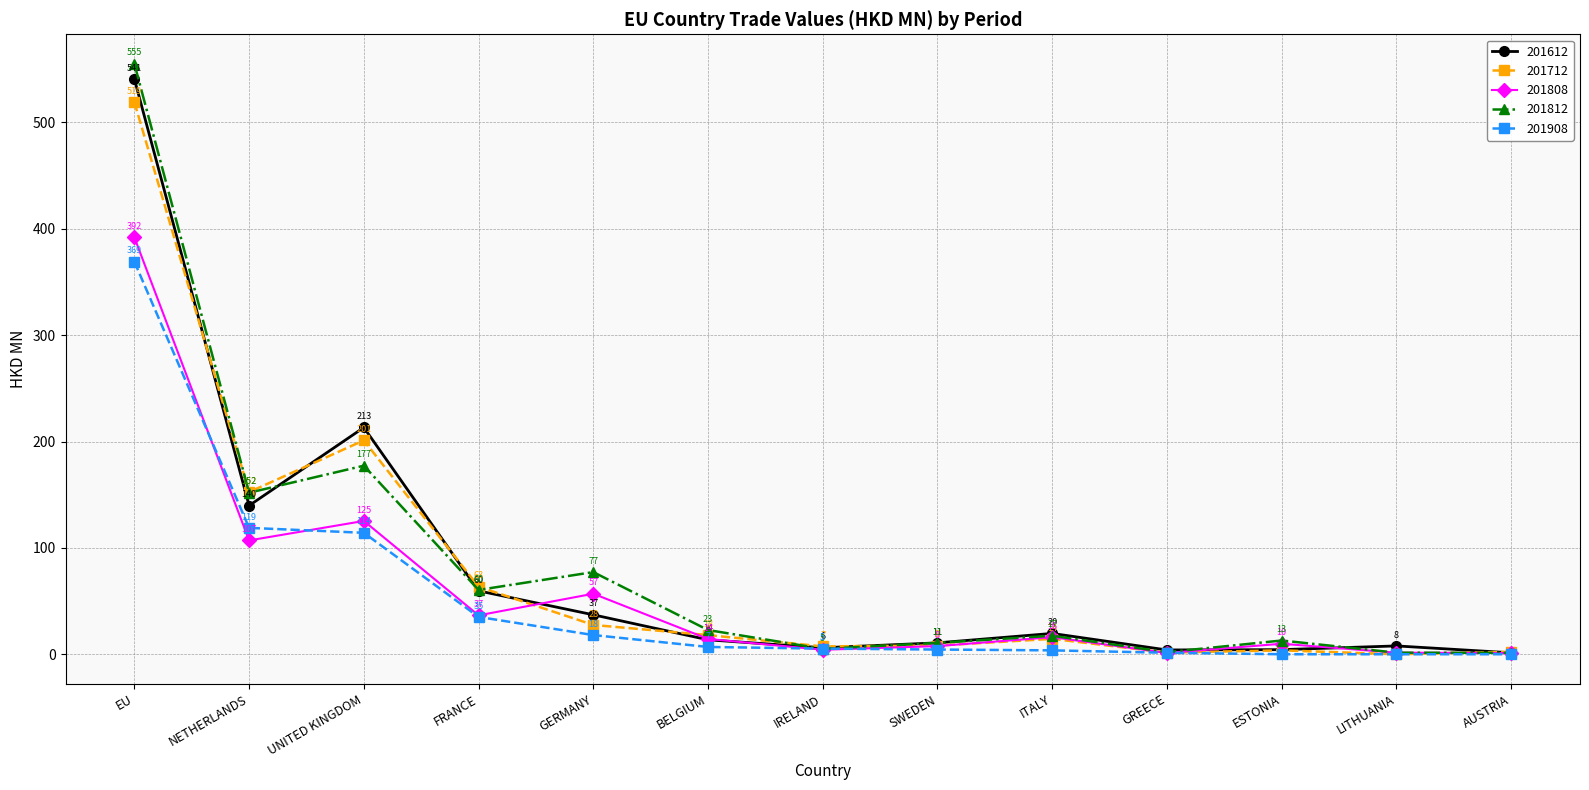

Which series changed the most between EU and LITHUANIA?

201812